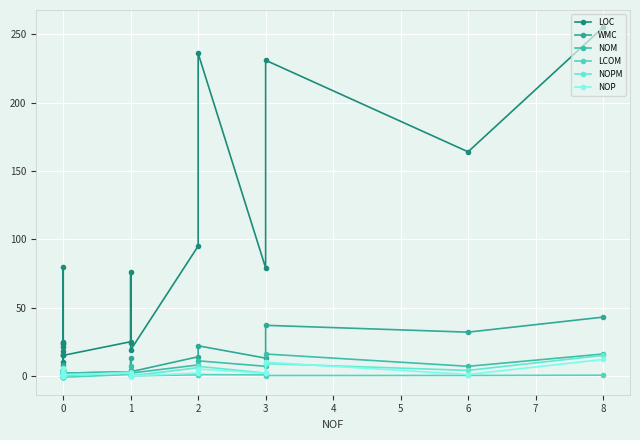

How many lines are shown in the chart?

6